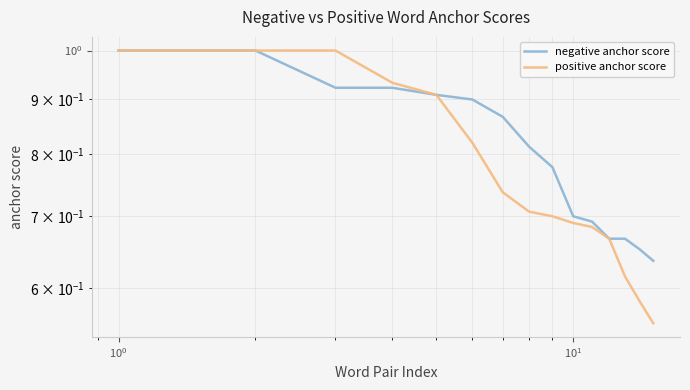

True or false: negative anchor score has more than 2 interior local peaks.

False